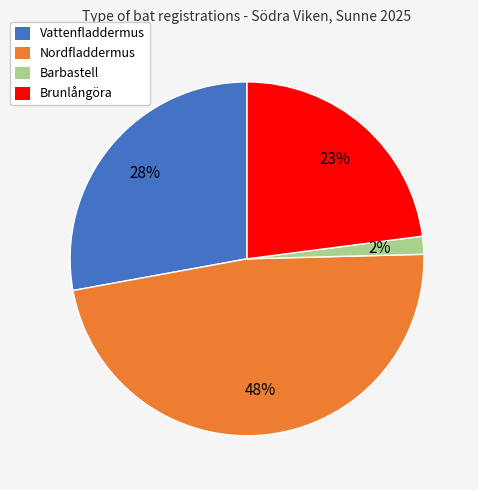

How many segments does this pie chart have?

4